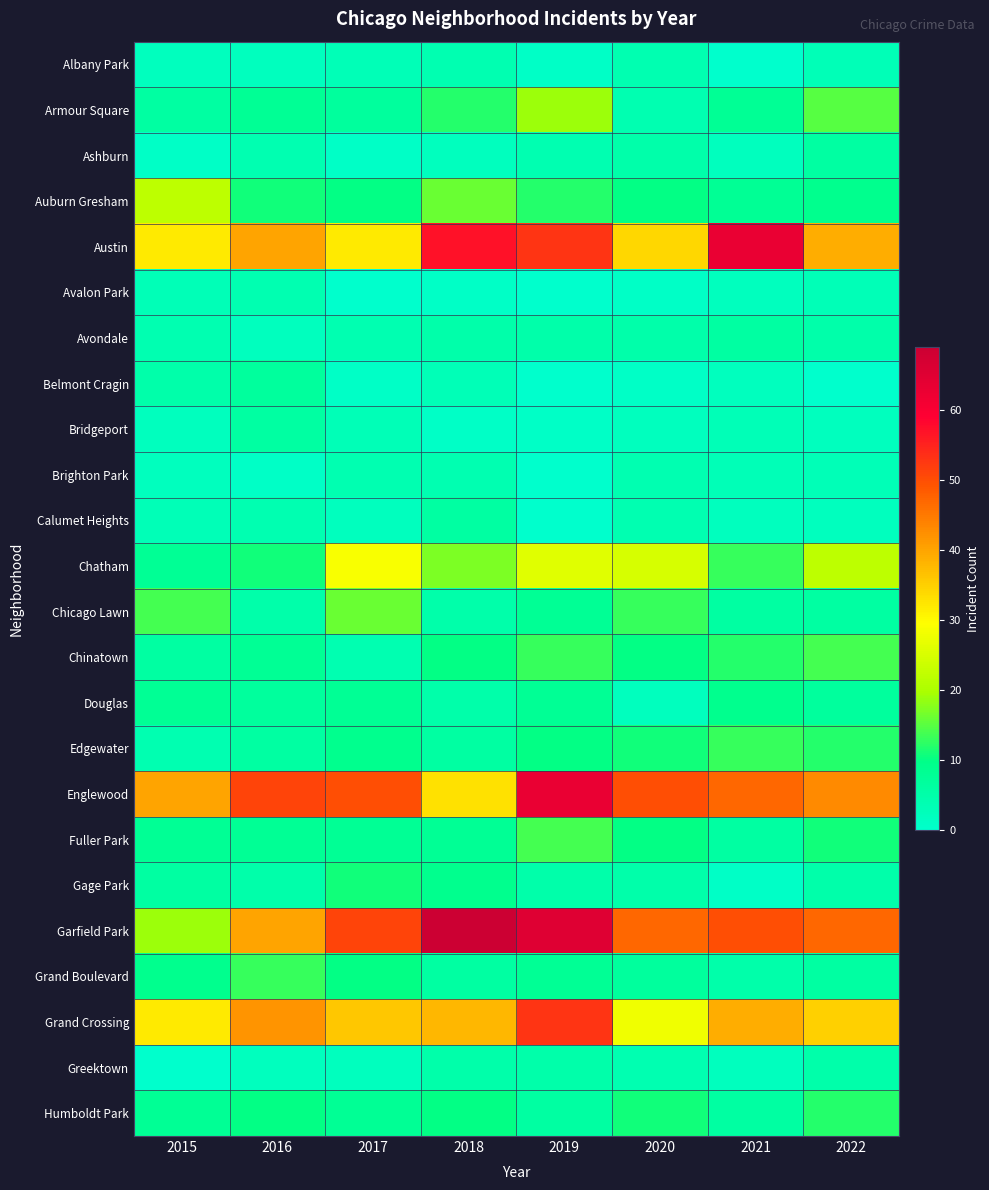

Reading right to left, extract all data points from this chart.

Albany Park: 2022=3	2021=0	2020=4	2019=1	2018=4	2017=3	2016=2	2015=2
Armour Square: 2022=15	2021=8	2020=4	2019=19	2018=12	2017=7	2016=8	2015=6
Ashburn: 2022=6	2021=2	2020=5	2019=4	2018=2	2017=1	2016=4	2015=1
Auburn Gresham: 2022=9	2021=8	2020=10	2019=12	2018=16	2017=10	2016=11	2015=22
Austin: 2022=39	2021=63	2020=34	2019=53	2018=57	2017=32	2016=40	2015=32
Avalon Park: 2022=3	2021=2	2020=1	2019=0	2018=1	2017=0	2016=4	2015=3
Avondale: 2022=5	2021=6	2020=5	2019=5	2018=5	2017=4	2016=2	2015=4
Belmont Cragin: 2022=0	2021=2	2020=1	2019=0	2018=3	2017=1	2016=7	2015=5
Bridgeport: 2022=2	2021=3	2020=2	2019=1	2018=1	2017=3	2016=6	2015=2
Brighton Park: 2022=3	2021=3	2020=4	2019=0	2018=4	2017=4	2016=1	2015=2
Calumet Heights: 2022=2	2021=2	2020=4	2019=0	2018=6	2017=2	2016=4	2015=3
Chatham: 2022=22	2021=13	2020=25	2019=26	2018=17	2017=29	2016=11	2015=8
Chicago Lawn: 2022=6	2021=6	2020=13	2019=8	2018=5	2017=16	2016=5	2015=14
Chinatown: 2022=14	2021=12	2020=10	2019=13	2018=10	2017=4	2016=8	2015=6
Douglas: 2022=7	2021=9	2020=2	2019=8	2018=5	2017=8	2016=7	2015=8
Edgewater: 2022=12	2021=13	2020=11	2019=10	2018=6	2017=9	2016=6	2015=4
Englewood: 2022=43	2021=47	2020=50	2019=63	2018=33	2017=50	2016=51	2015=40
Fuller Park: 2022=11	2021=6	2020=10	2019=14	2018=8	2017=8	2016=8	2015=8
Gage Park: 2022=5	2021=1	2020=5	2019=5	2018=9	2017=11	2016=5	2015=6
Garfield Park: 2022=47	2021=50	2020=47	2019=65	2018=69	2017=51	2016=40	2015=19
Grand Boulevard: 2022=6	2021=5	2020=7	2019=8	2018=6	2017=10	2016=13	2015=9
Grand Crossing: 2022=35	2021=39	2020=28	2019=53	2018=38	2017=36	2016=42	2015=32
Greektown: 2022=5	2021=2	2020=4	2019=5	2018=5	2017=2	2016=2	2015=0
Humboldt Park: 2022=12	2021=6	2020=11	2019=6	2018=10	2017=8	2016=10	2015=8